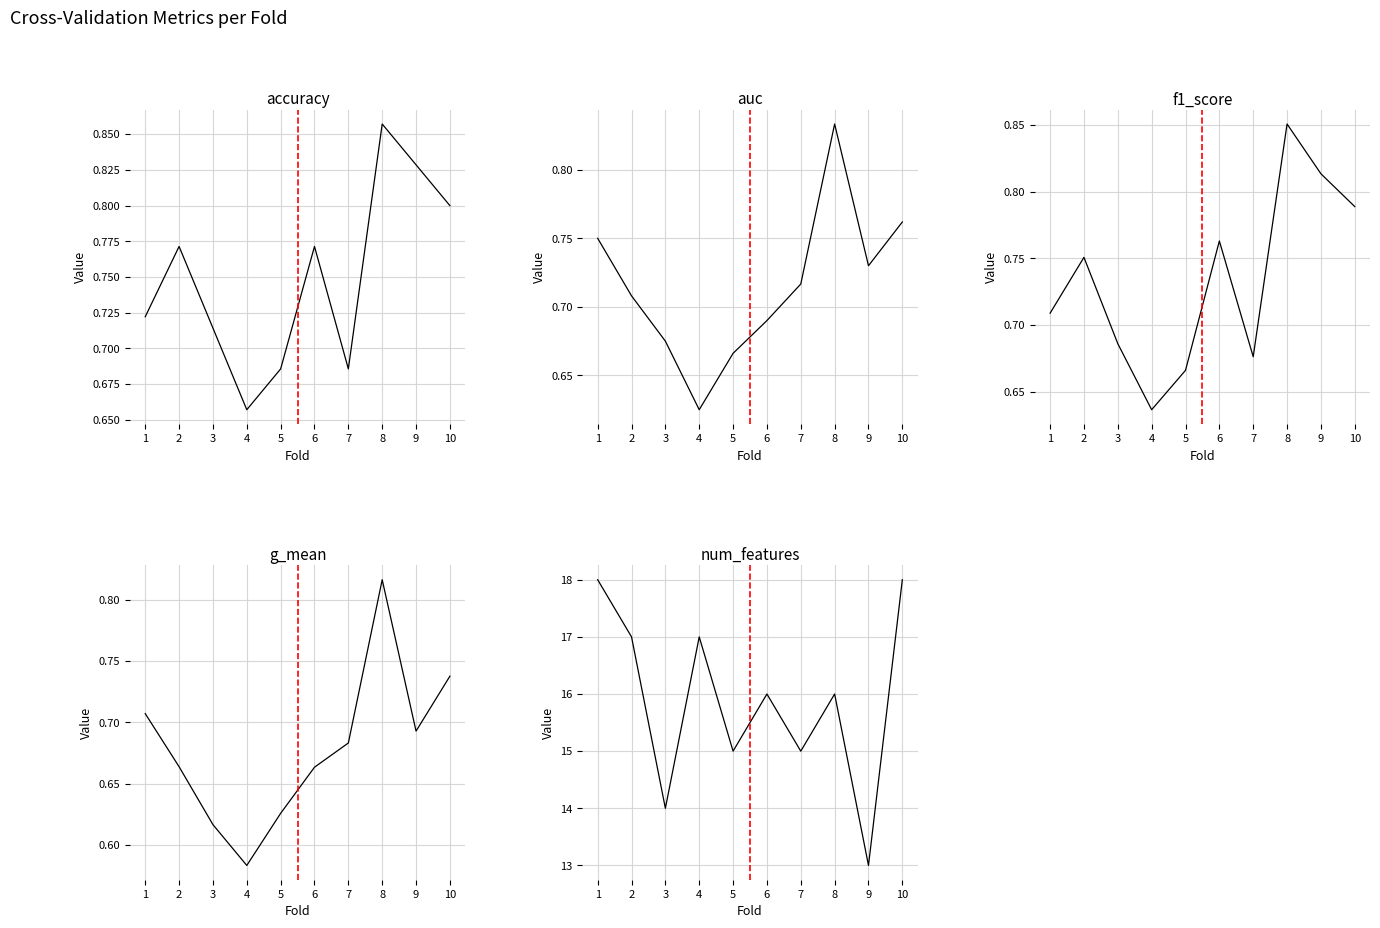

Which series has the largest total across all categories?

num_features